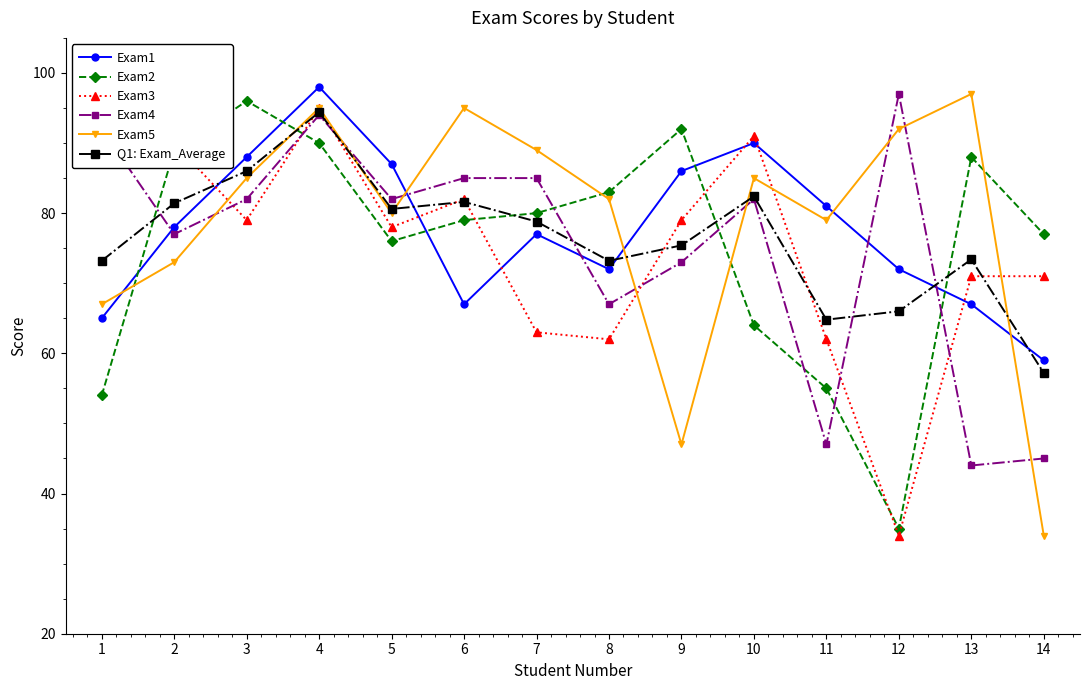

What is the value of the Exam1 point at the 12th from the left?

72.0